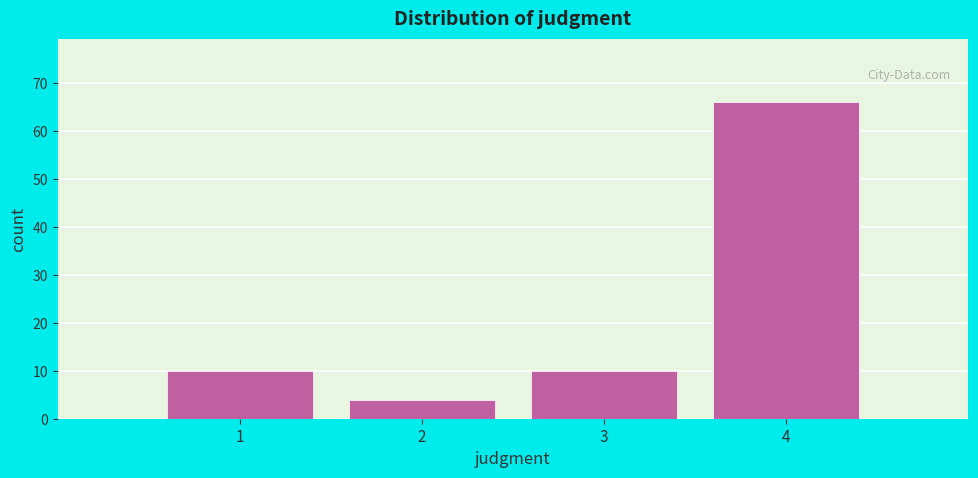

Reading right to left, what are all the values shown in this chart?

66	10	4	10